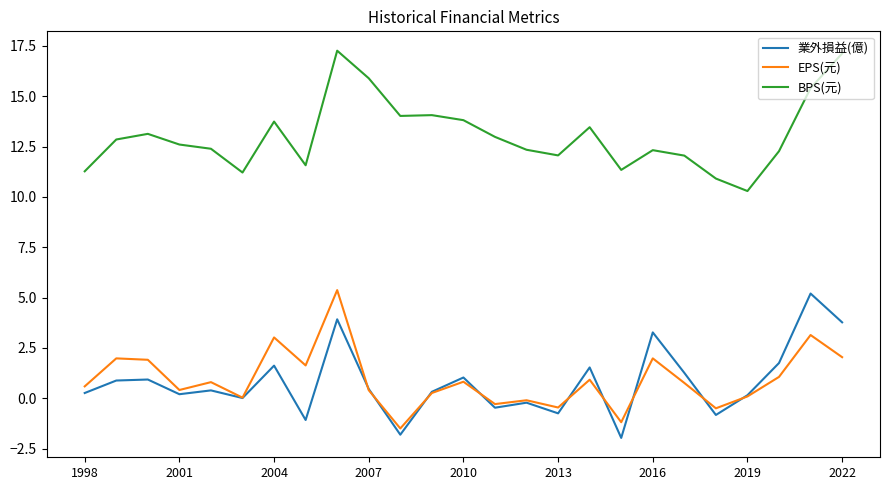

True or false: EPS(元) and BPS(元) intersect in this chart.

False